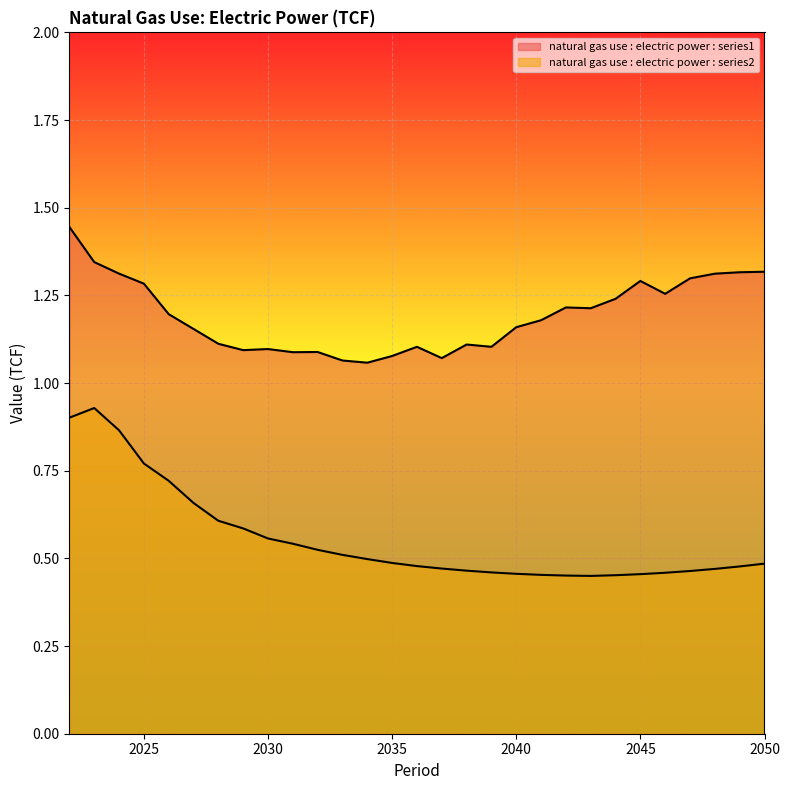

At which category does natural gas use : electric power : series1 reach its first local peak?

2030